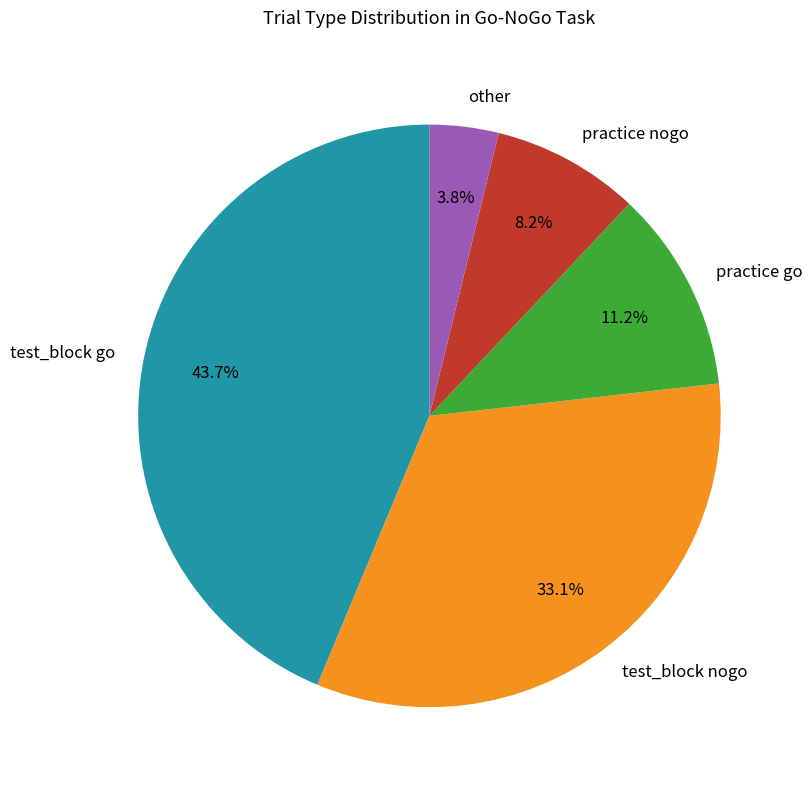

What percentage do practice go and practice nogo together represent?

19.4%